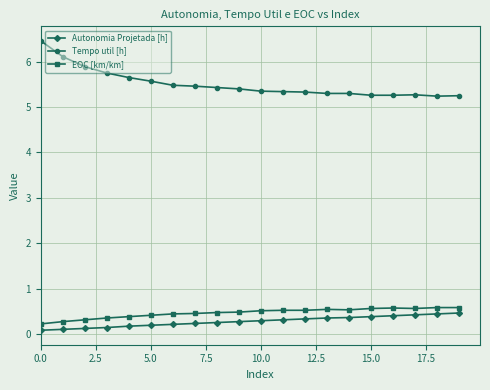

Which series has the largest total across all categories?

Tempo util [h]